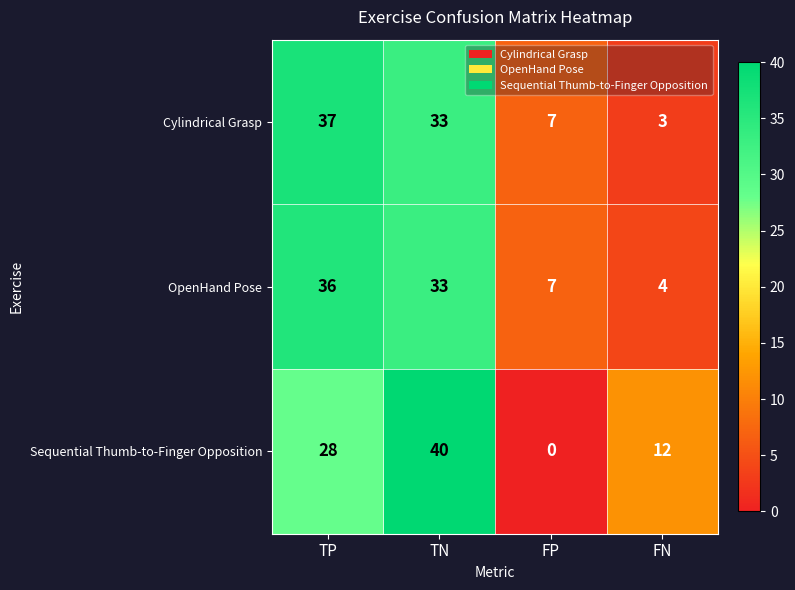

Reading left to right, transcribe all the data shown in this chart.

Cylindrical Grasp: TP=37	TN=33	FP=7	FN=3
OpenHand Pose: TP=36	TN=33	FP=7	FN=4
Sequential Thumb-to-Finger Opposition: TP=28	TN=40	FP=0	FN=12